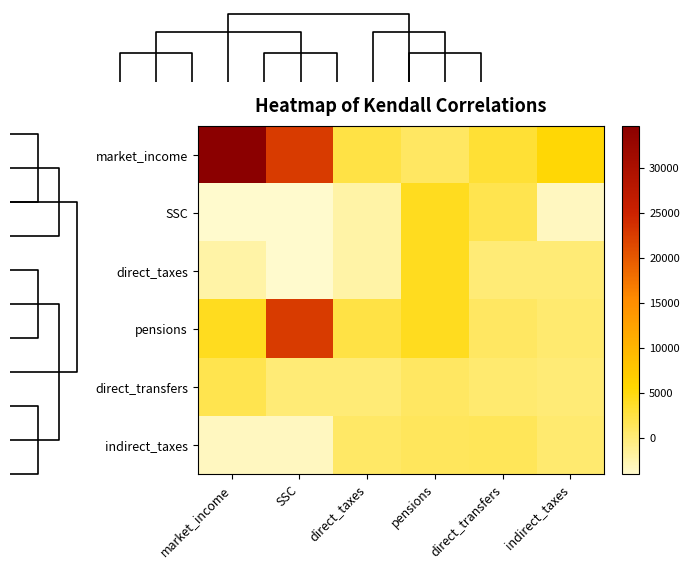

What is the greatest value displayed?

34626.6